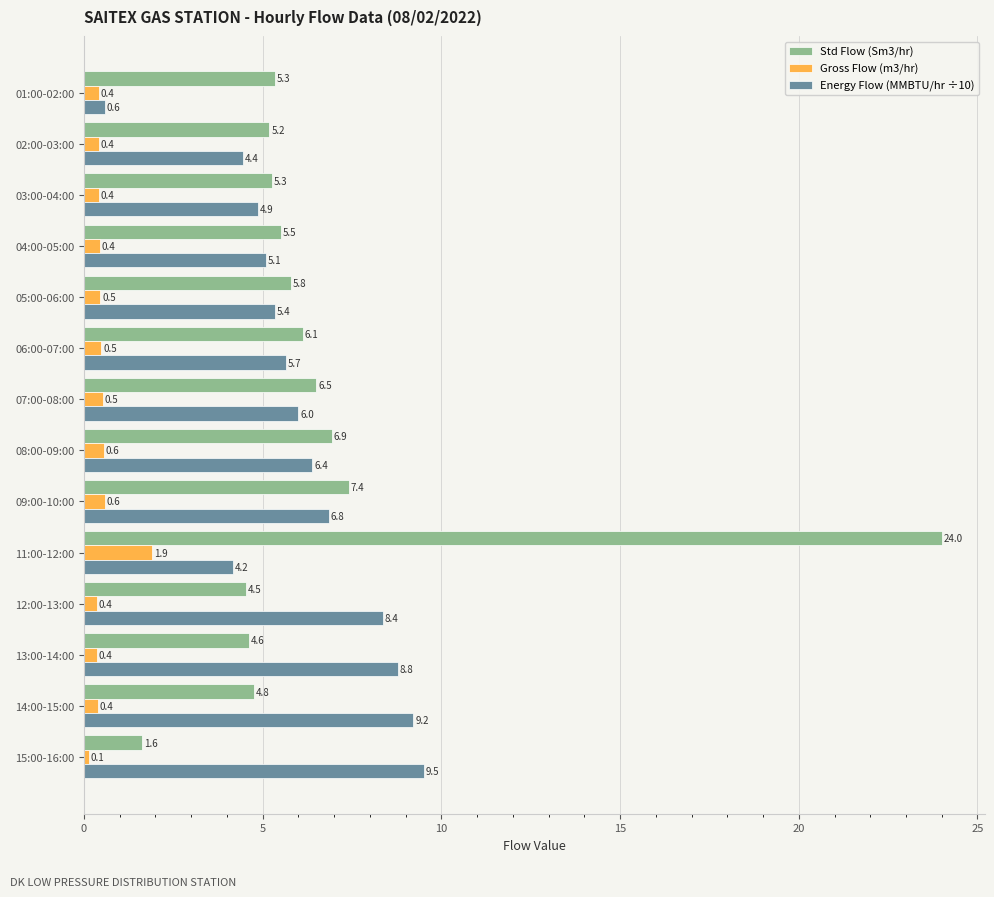

Which series has the largest total across all categories?

Std Flow (Sm3/hr)